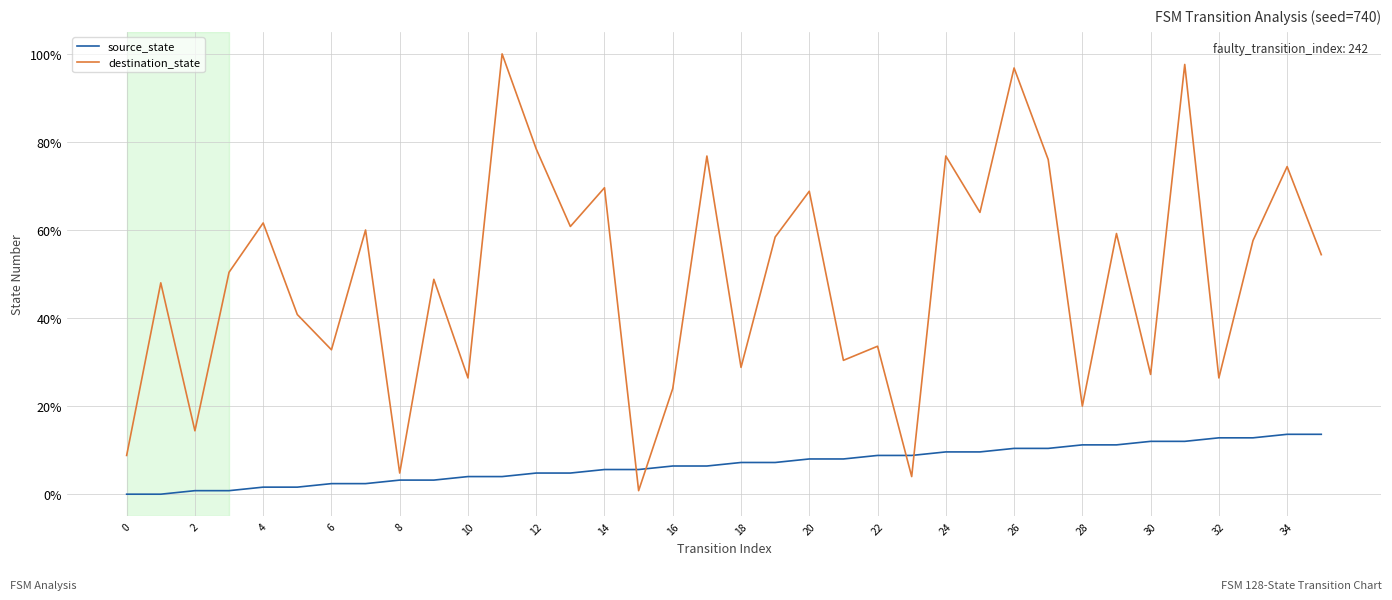

True or false: destination_state has more than 0 interior local peaks.

True